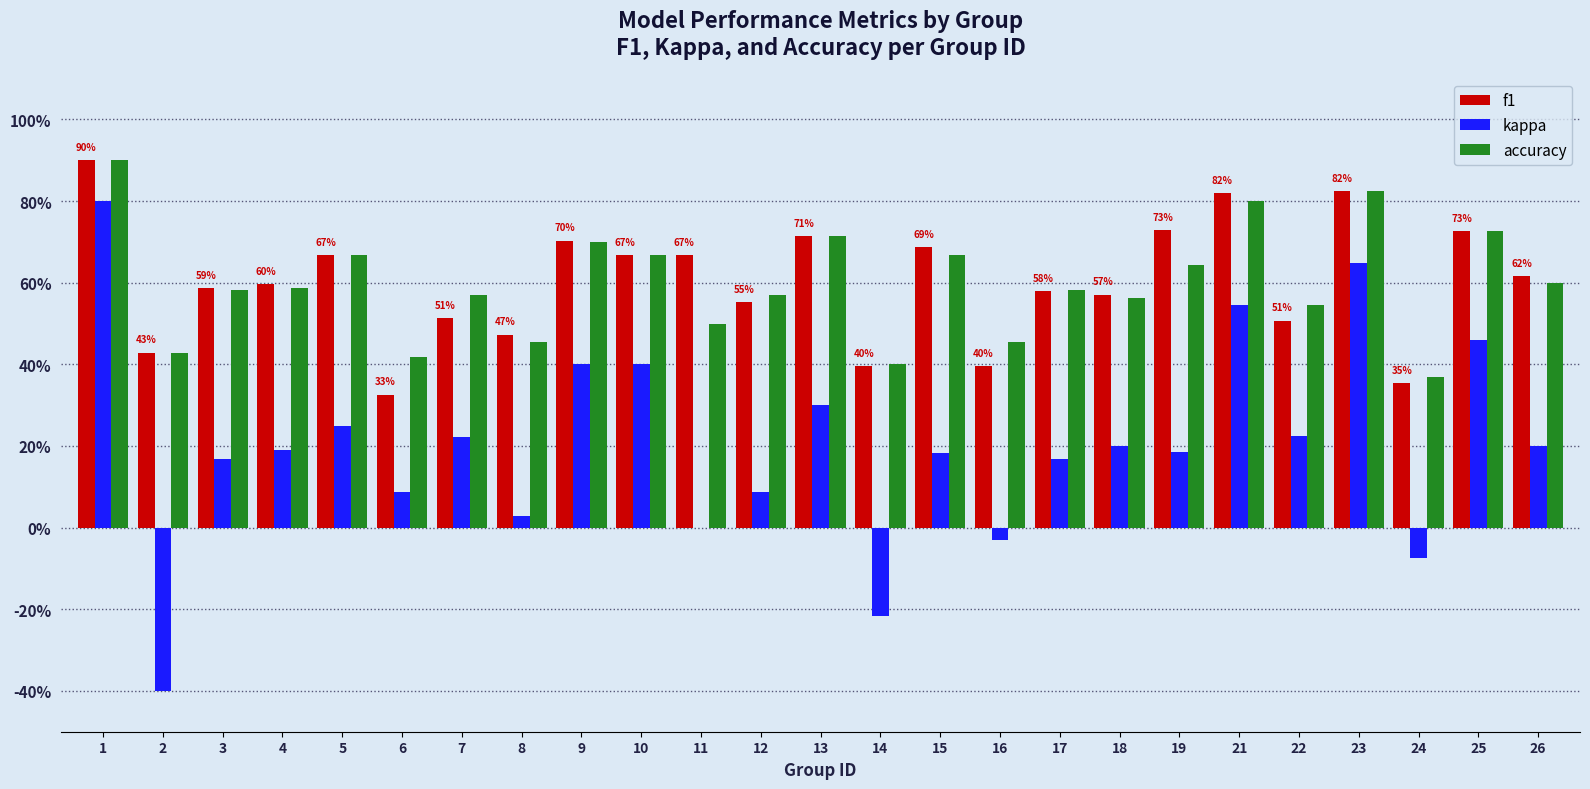

Where does the kappa series first go above 0?

1